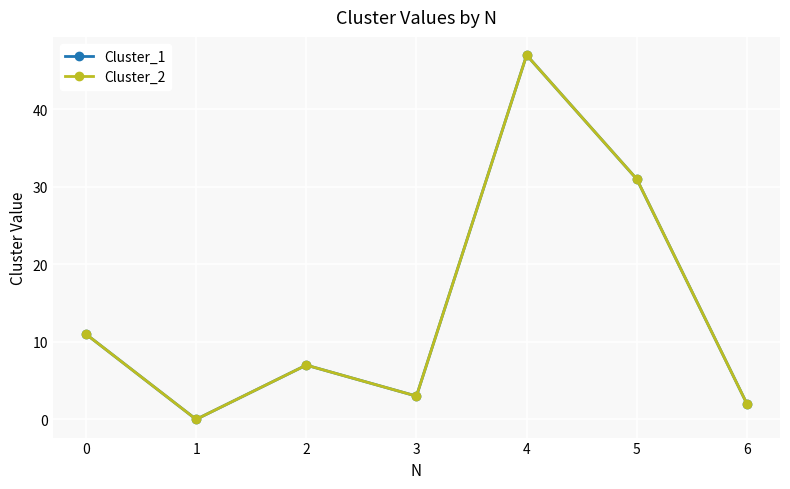

What is the value of the Cluster_2 point at the 6th from the left?

31